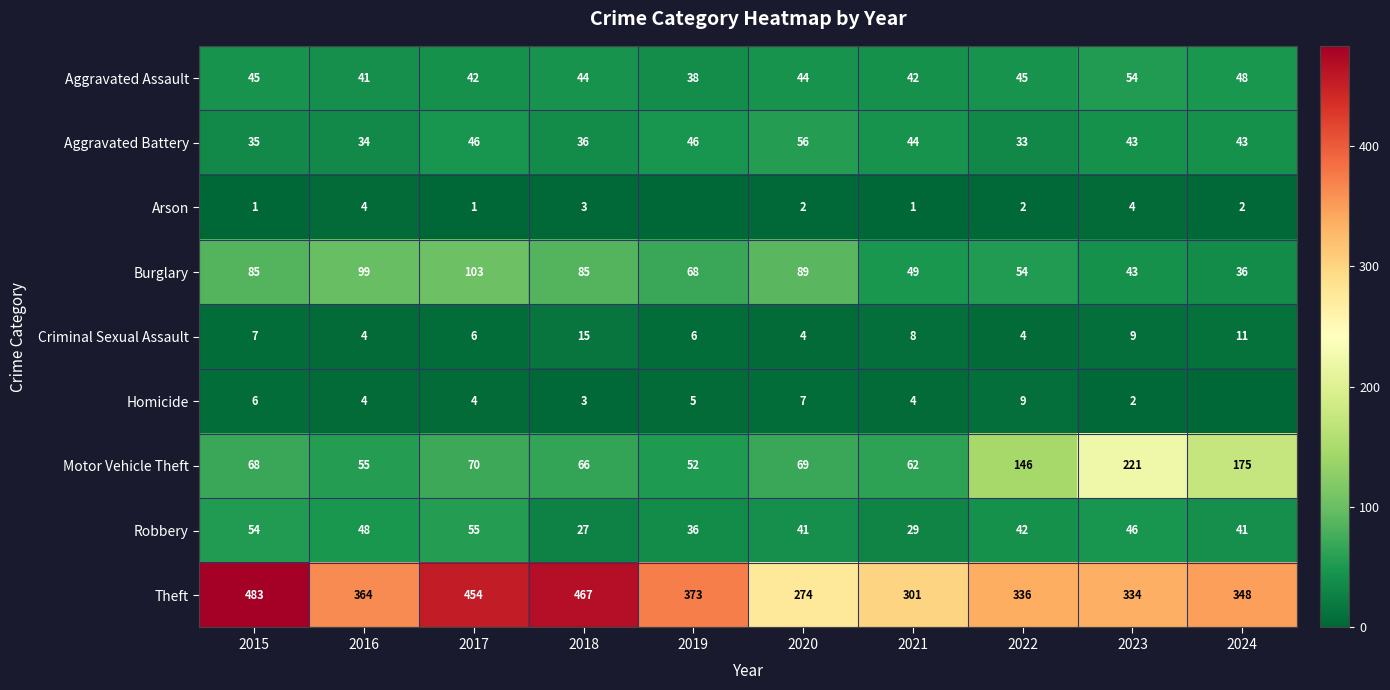

What is the difference between the highest and lowest values at 2015?

482